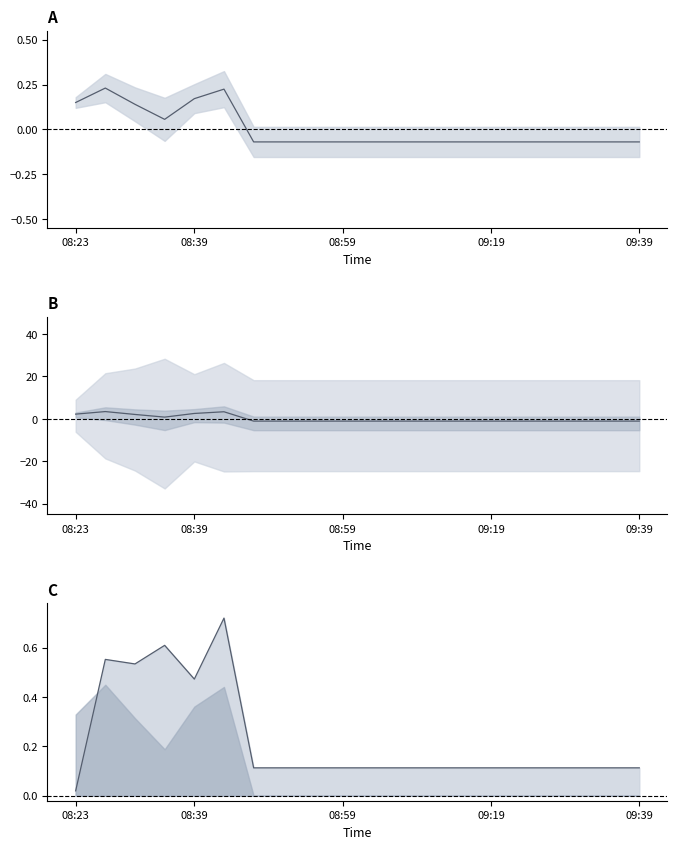

What is the average value of the y值 series?

0.2